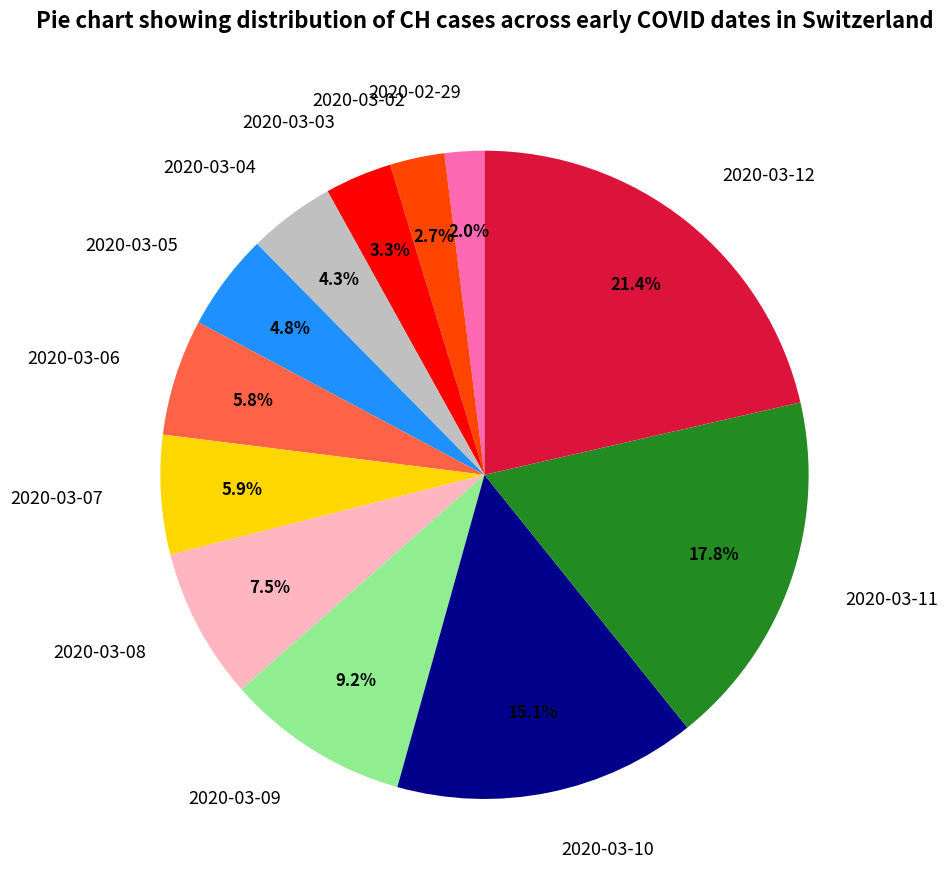

Which has a higher value, 2020-02-29 or 2020-03-11?

2020-03-11